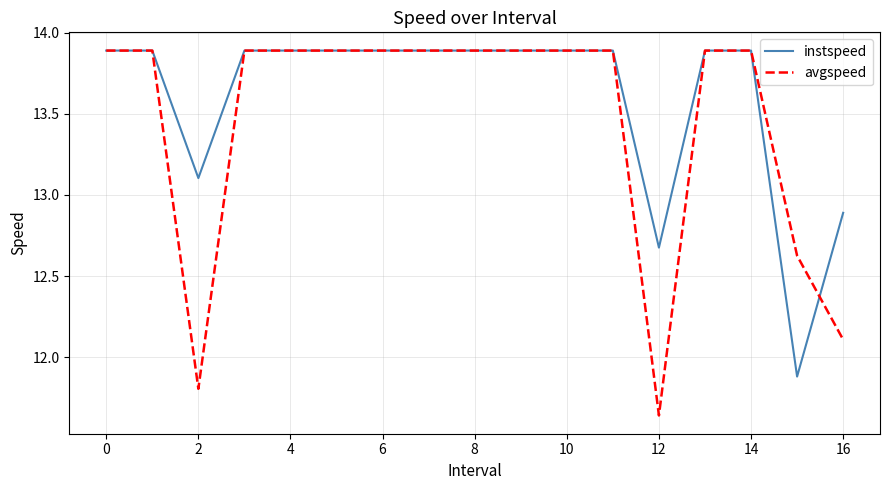

Which series has the widest spread of values?

avgspeed